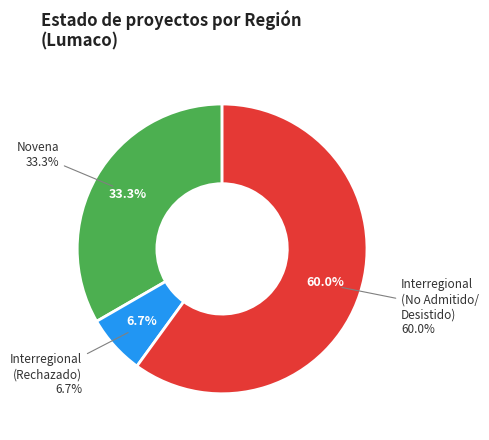

To the nearest percent, what percentage of the pie is Interregional (No Admitido/Desistido)?

60%